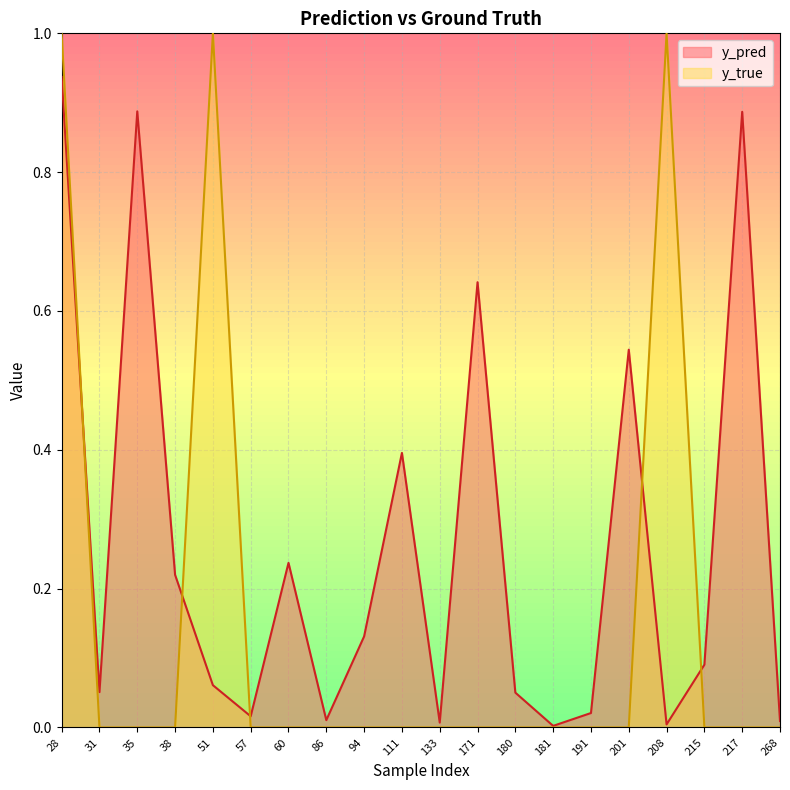

True or false: y_pred has a value of 0.0 at 208.

False